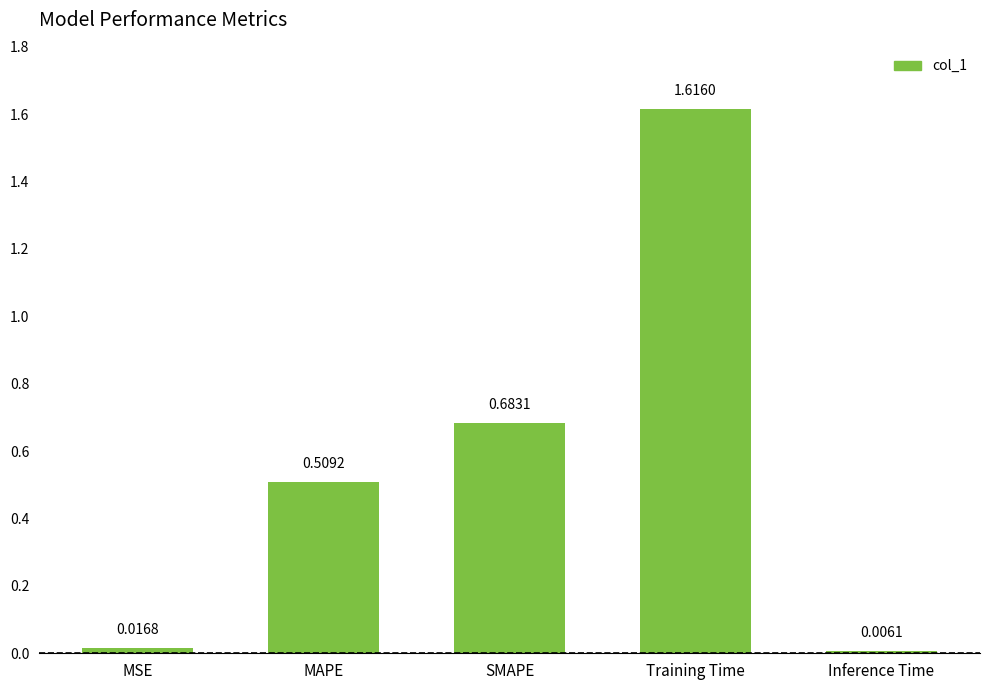

Where is the data nearest to the value 0?

Inference Time